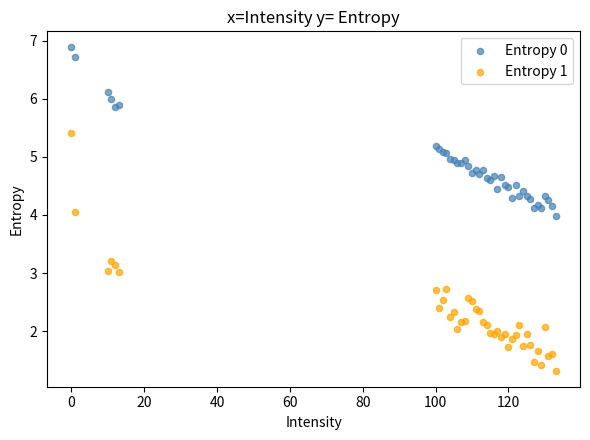

Which series has the largest Y range (max minus min)?

Entropy 1